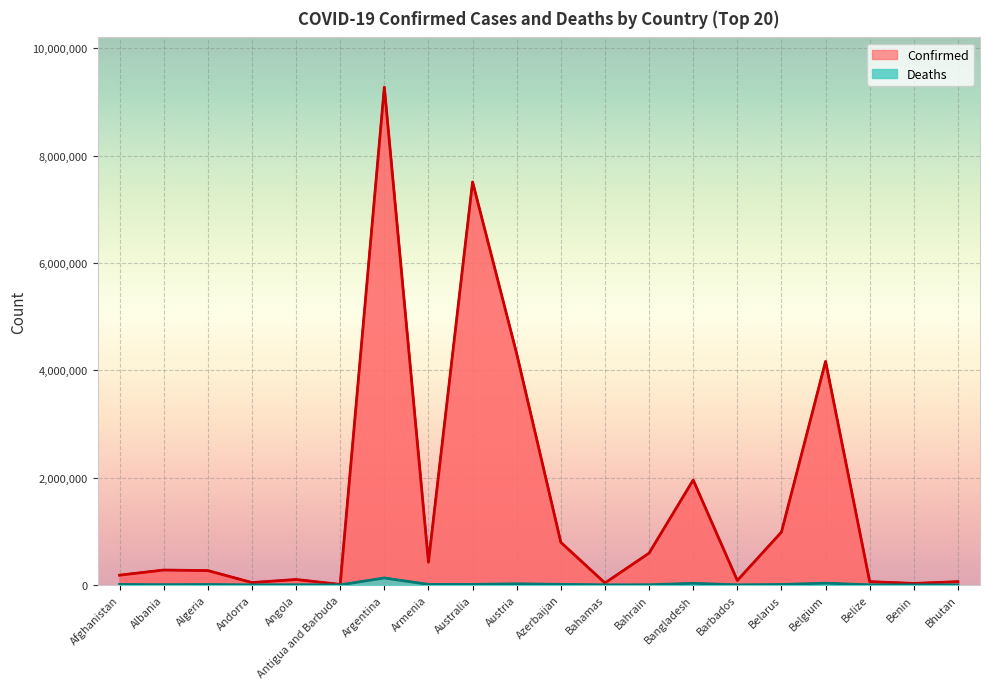

True or false: Deaths and Confirmed cross at least once.

False